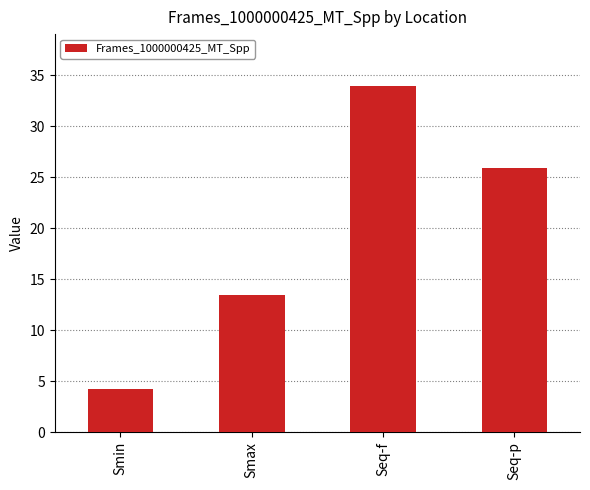

Read the value at Smax.

13.5